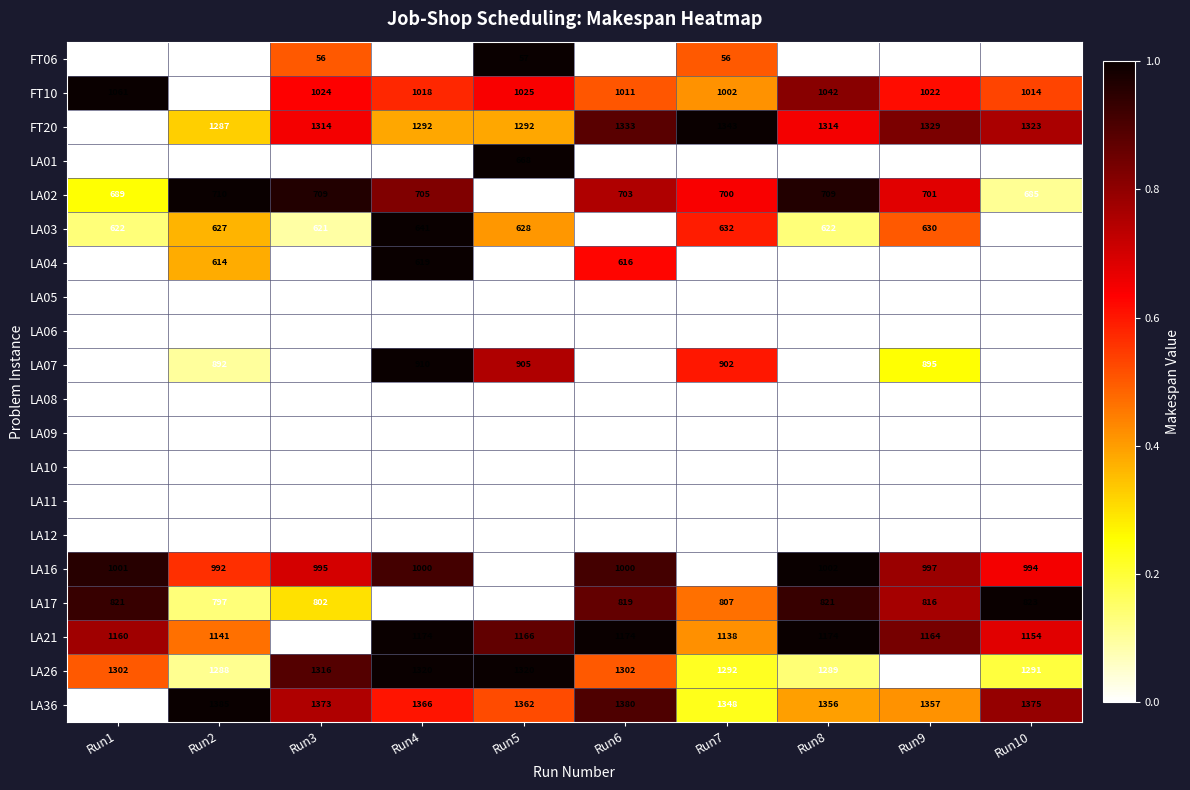

What is the sum of all LA01 values?

6662